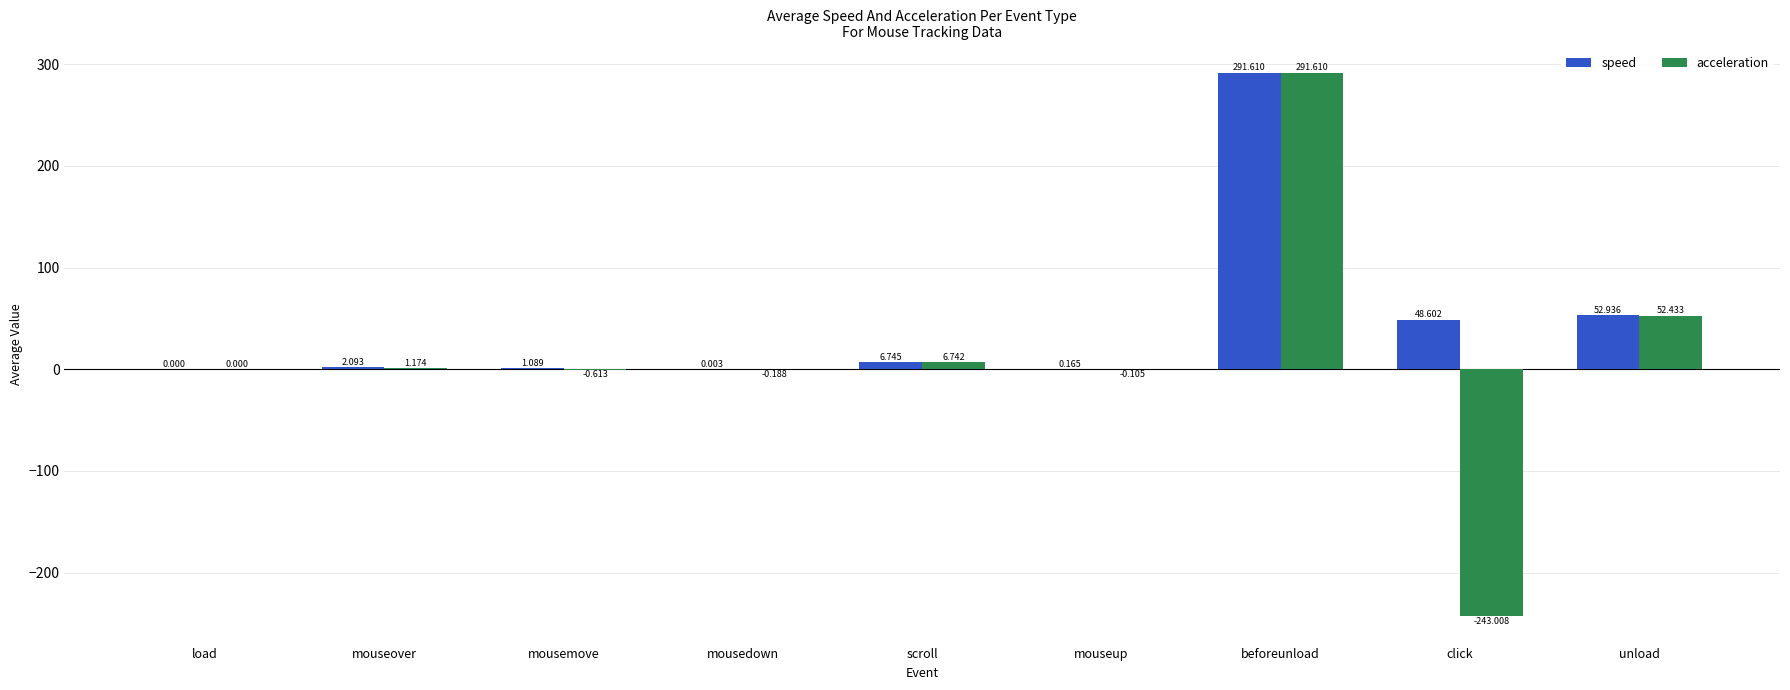

Which series has the largest range (max minus min)?

acceleration